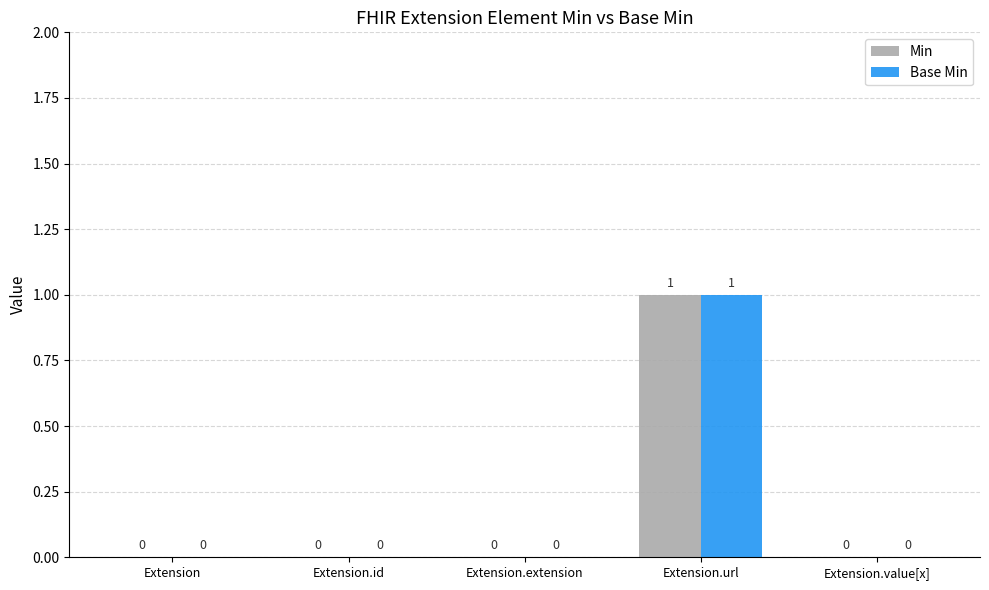

The value of Min at Extension.id is 0. True or false?

True